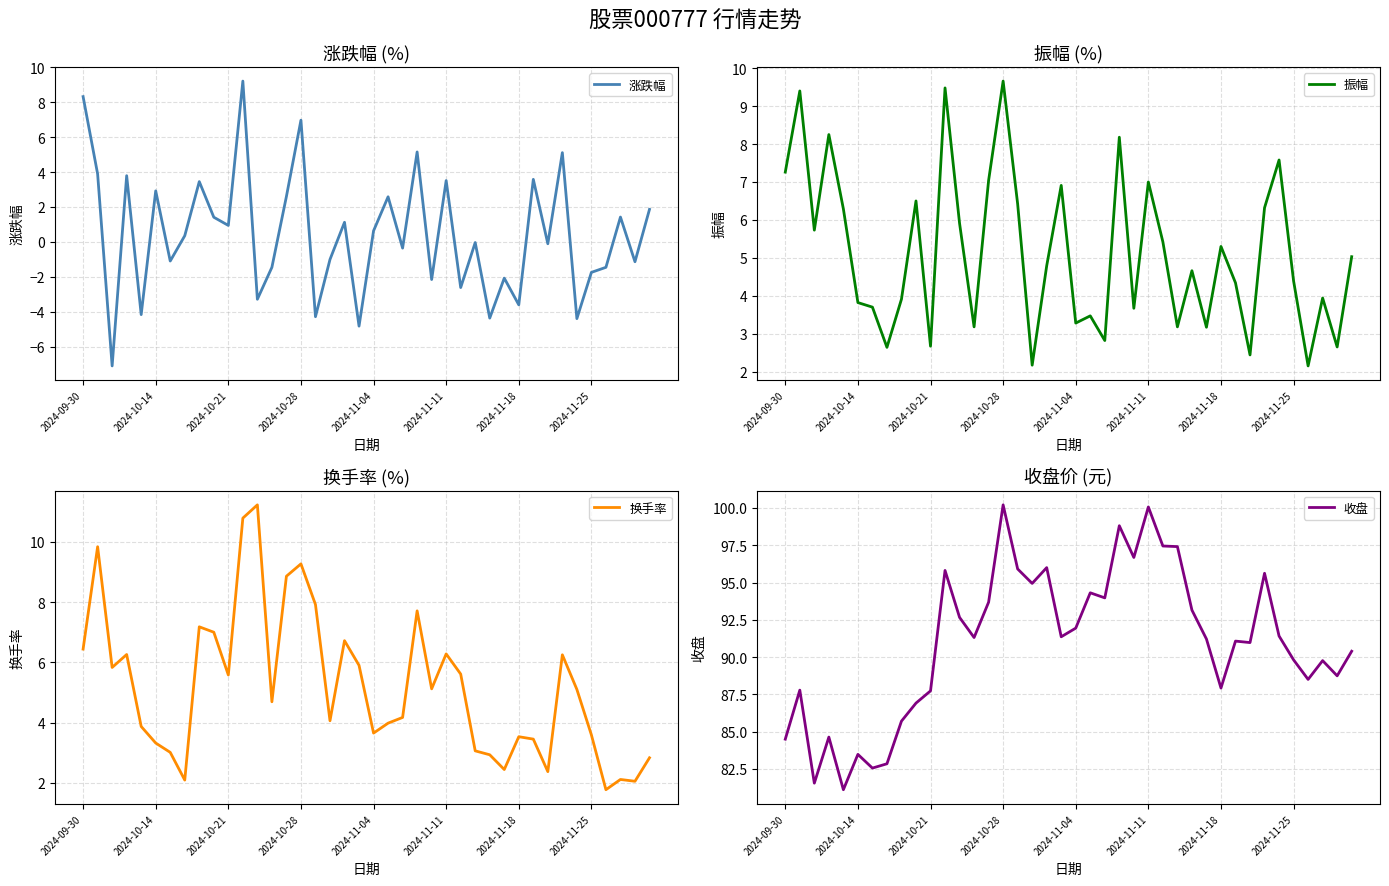

How many values in the 振幅 series exceed 4?

23